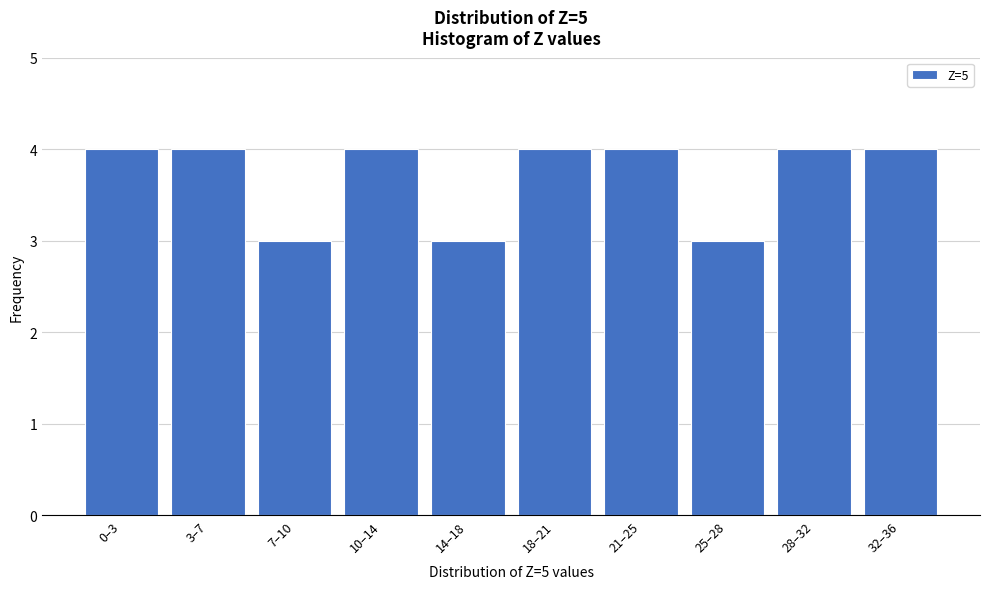

Reading left to right, extract all data points from this chart.

0–3=4	3–7=4	7–10=3	10–14=4	14–18=3	18–21=4	21–25=4	25–28=3	28–32=4	32–36=4